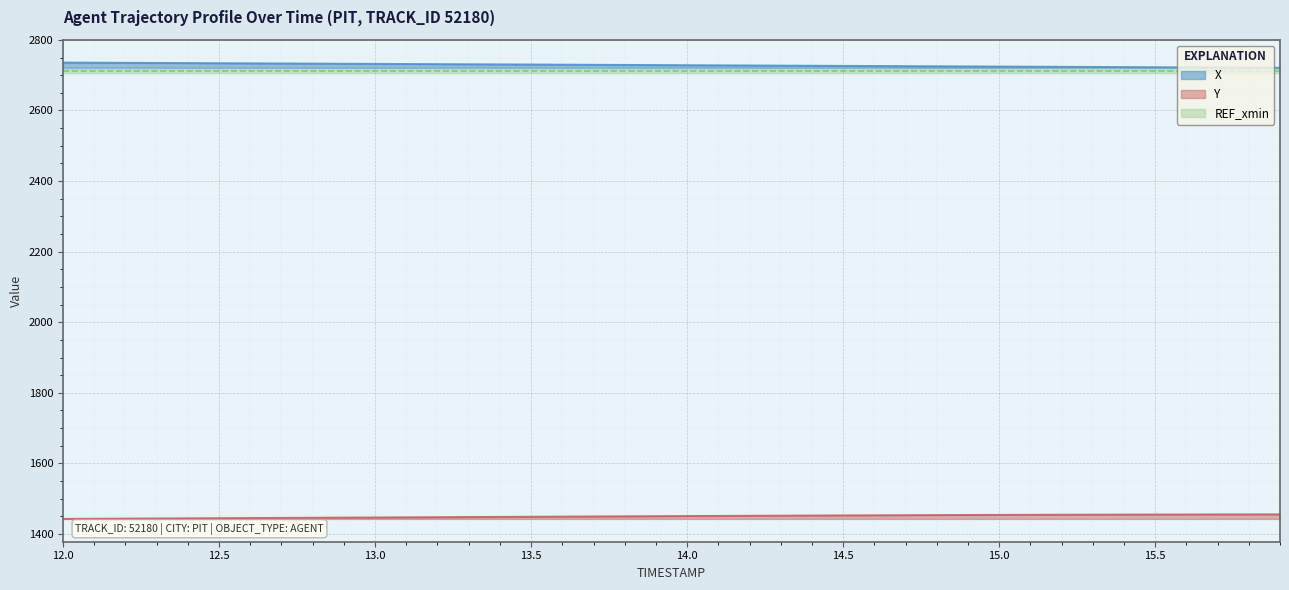

At which label does Y reach its peak?

15.9